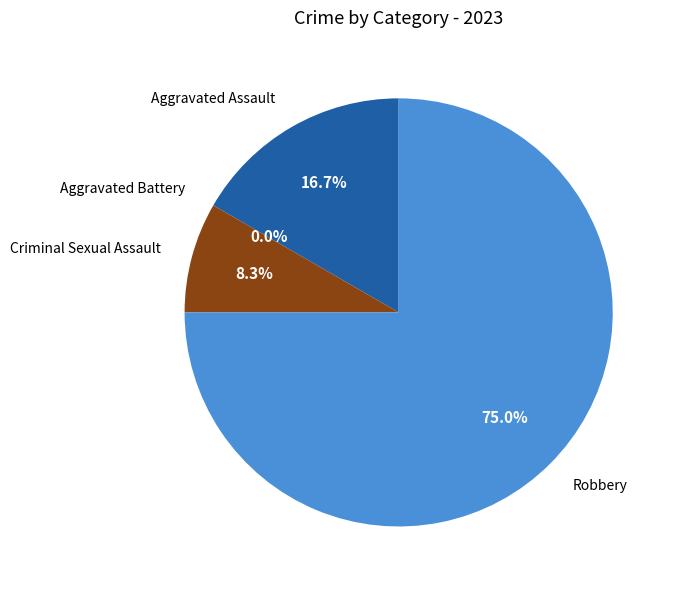

To the nearest percent, what percentage of the pie is Criminal Sexual Assault?

8%